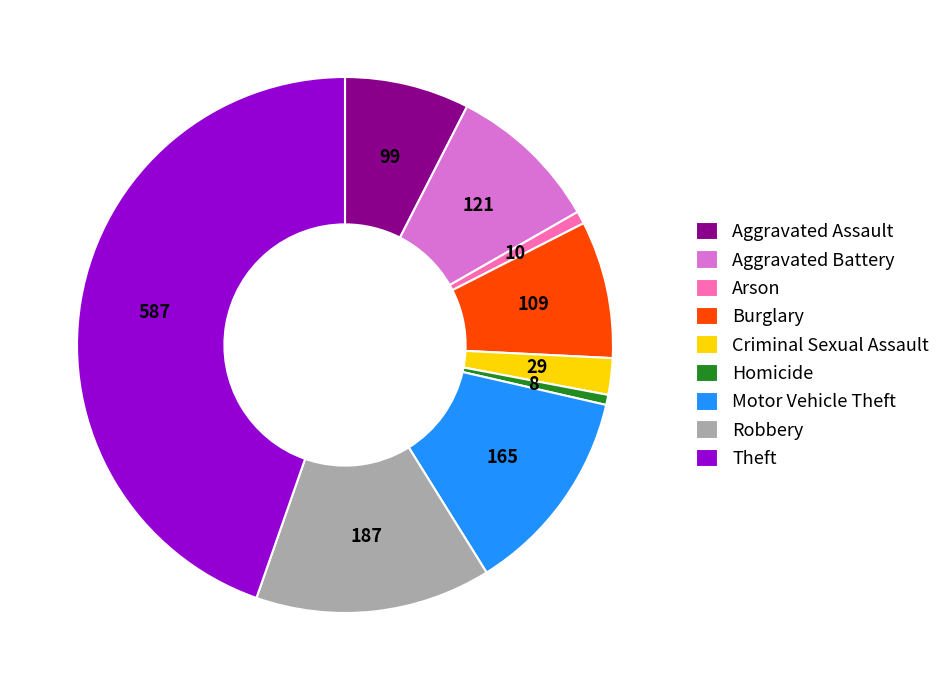

Does any single category account for the majority?

No